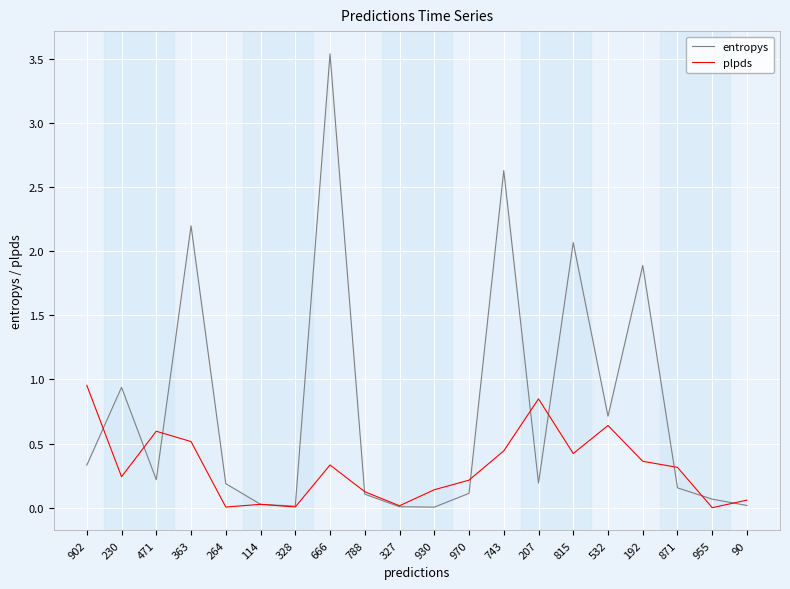

What is the maximum value for entropys?

3.5